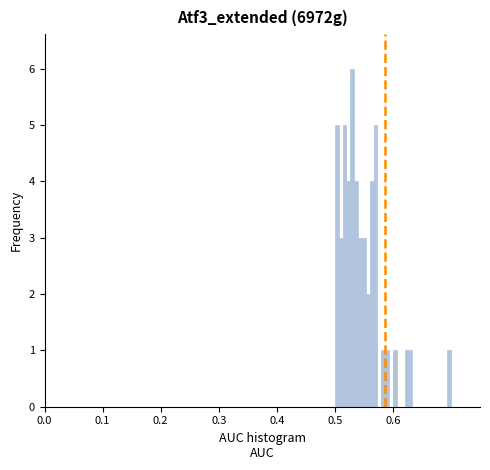

Read against the x-axis, roughly where is the centre of the tallest bar?

0.53